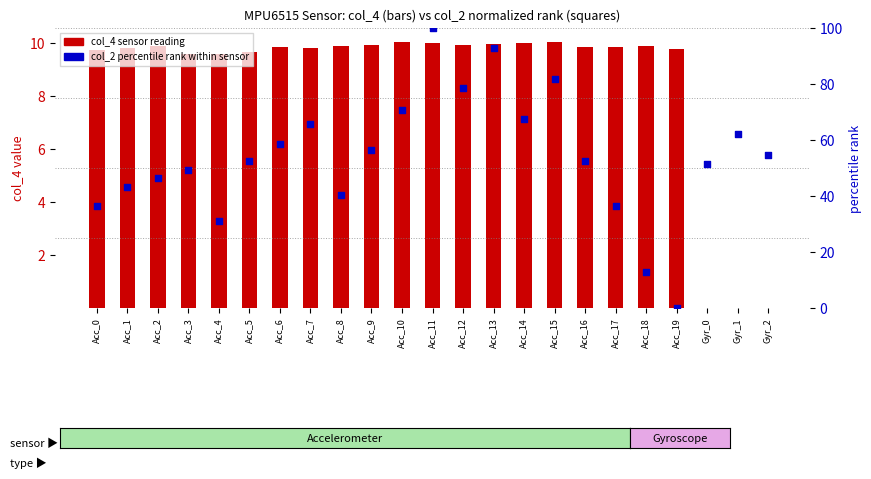

At how many categories does at least one series exceed 9?

23